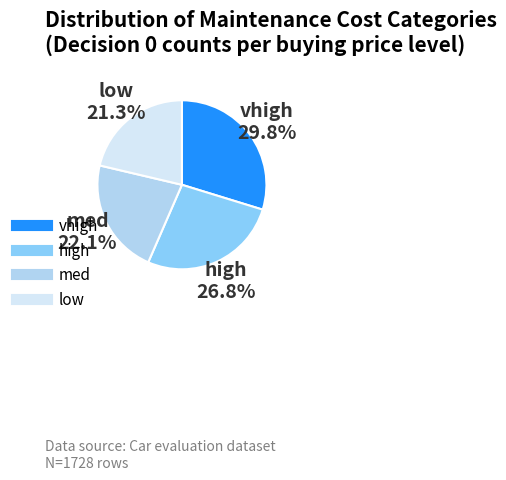

What percentage is the low slice, to the nearest percent?

21%